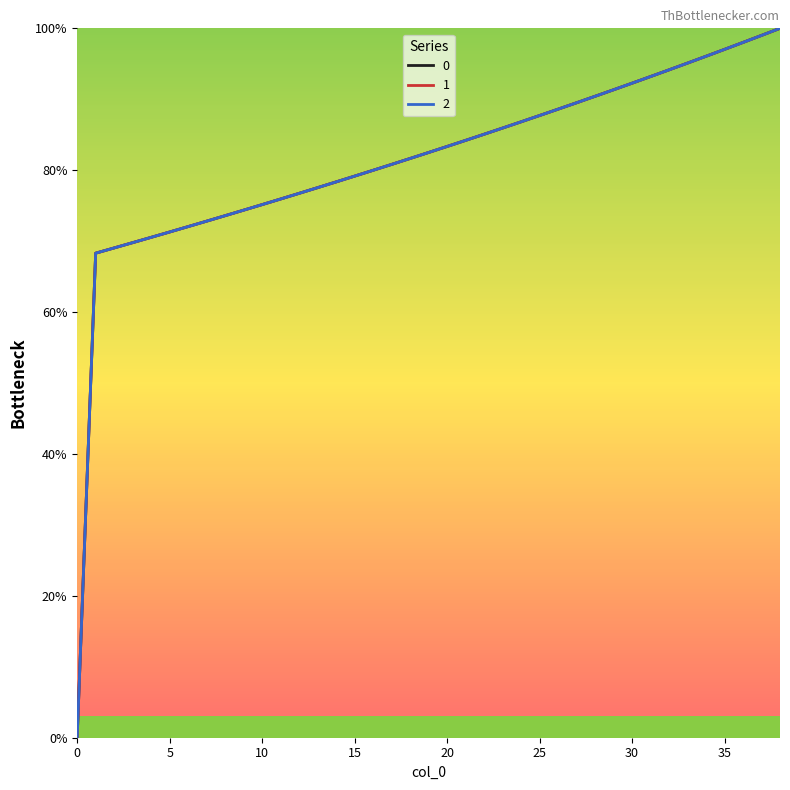

Does the chart have visible grid lines?

No